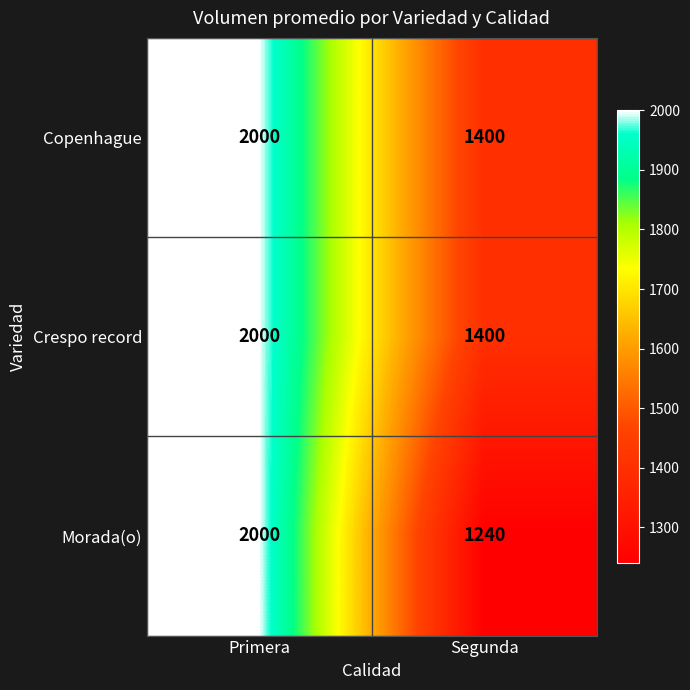

What is the sum of the Crespo record values at Segunda and Primera?

3400